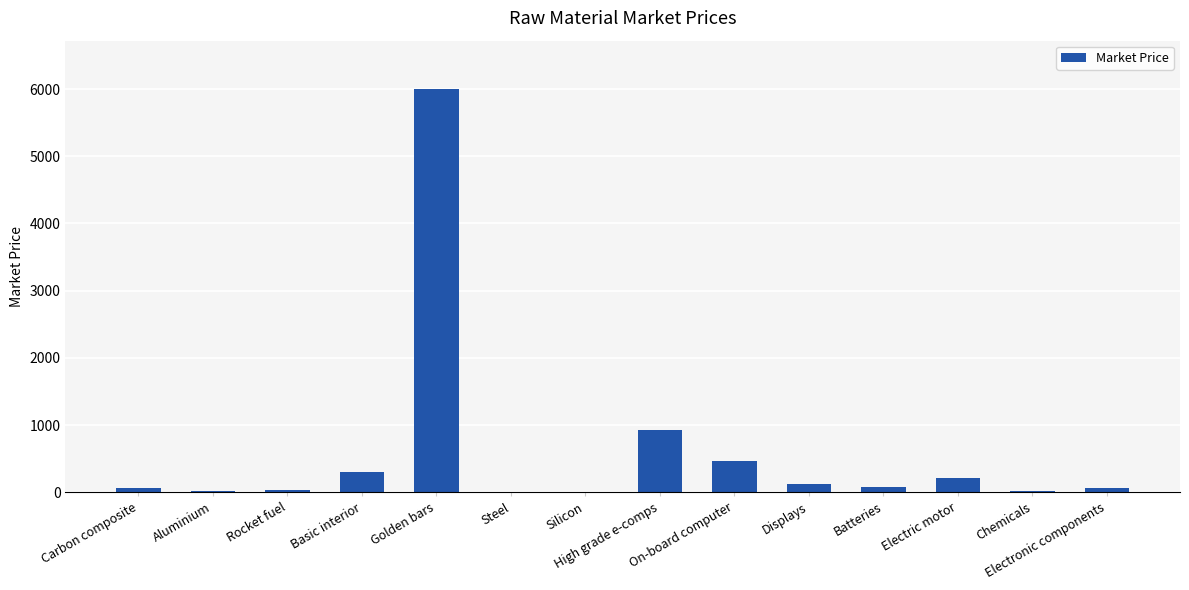

What is the greatest value displayed?

6000.0